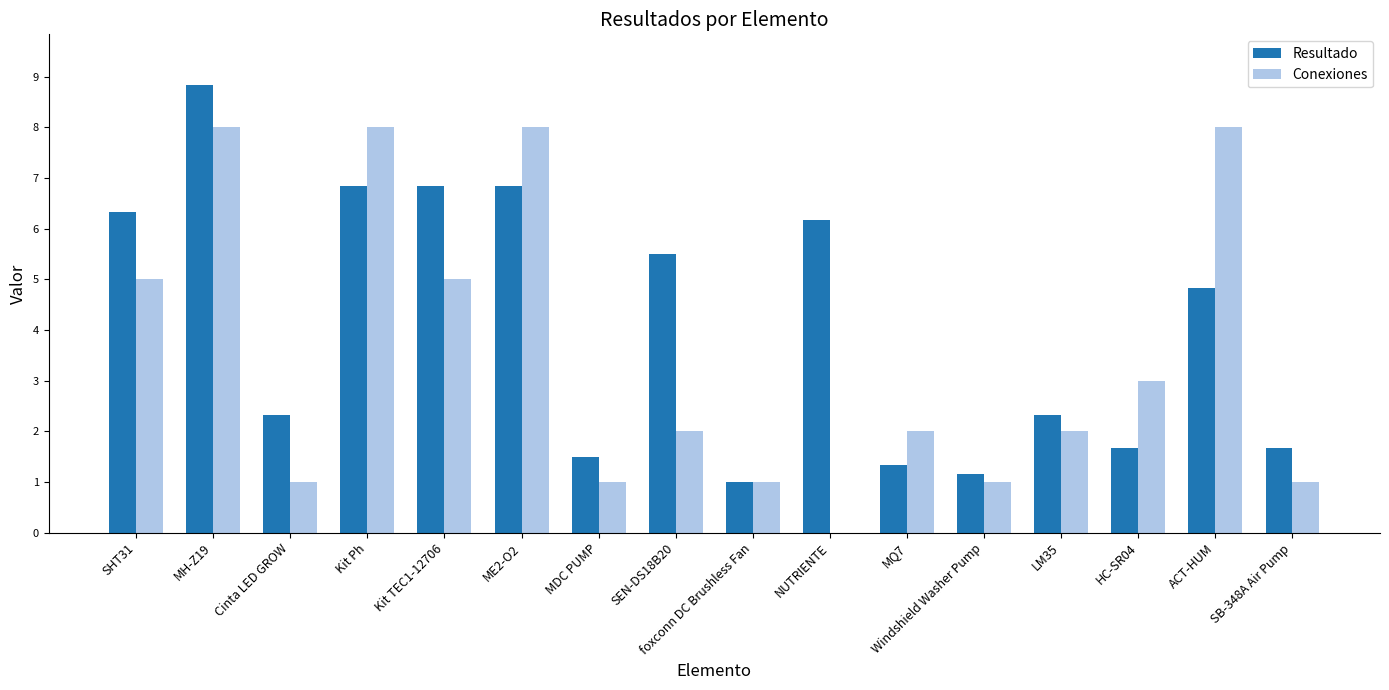

Reading left to right, extract all data points from this chart.

Resultado: SHT31=6.3	MH-Z19=8.8	Cinta LED GROW=2.3	Kit Ph=6.8	Kit TEC1-12706=6.8	ME2-O2=6.8	MDC PUMP=1.5	SEN-DS18B20=5.5	foxconn DC Brushless Fan=1.0	NUTRIENTE=6.2	MQ7=1.3	Windshield Washer Pump=1.2	LM35=2.3	HC-SR04=1.7	ACT-HUM=4.8	SB-348A Air Pump=1.7
Conexiones: SHT31=5.0	MH-Z19=8.0	Cinta LED GROW=1.0	Kit Ph=8.0	Kit TEC1-12706=5.0	ME2-O2=8.0	MDC PUMP=1.0	SEN-DS18B20=2.0	foxconn DC Brushless Fan=1.0	NUTRIENTE=0.0	MQ7=2.0	Windshield Washer Pump=1.0	LM35=2.0	HC-SR04=3.0	ACT-HUM=8.0	SB-348A Air Pump=1.0